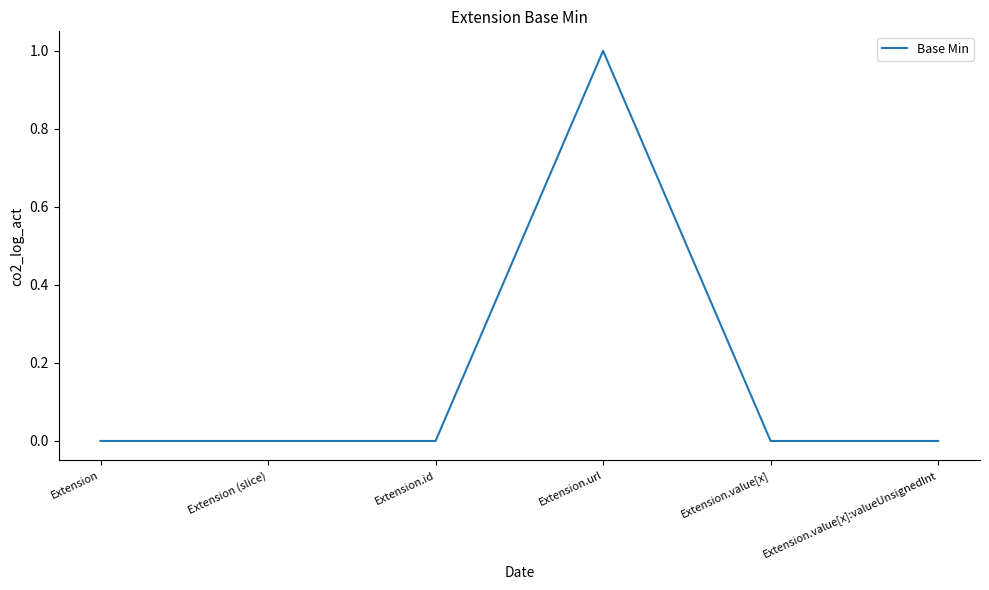

Reading left to right, list all the values displayed in this chart.

0	0	0	1	0	0